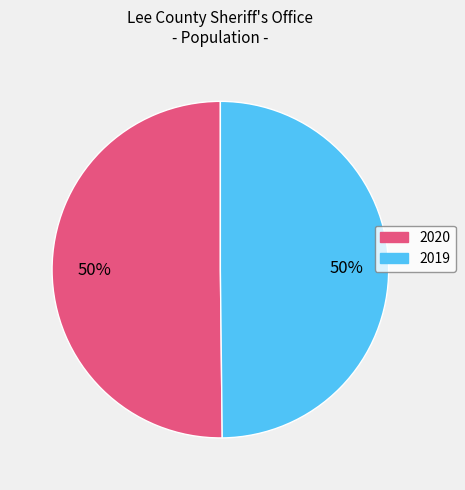

To the nearest percent, what is the combined percentage of 2020 and 2019?

100%